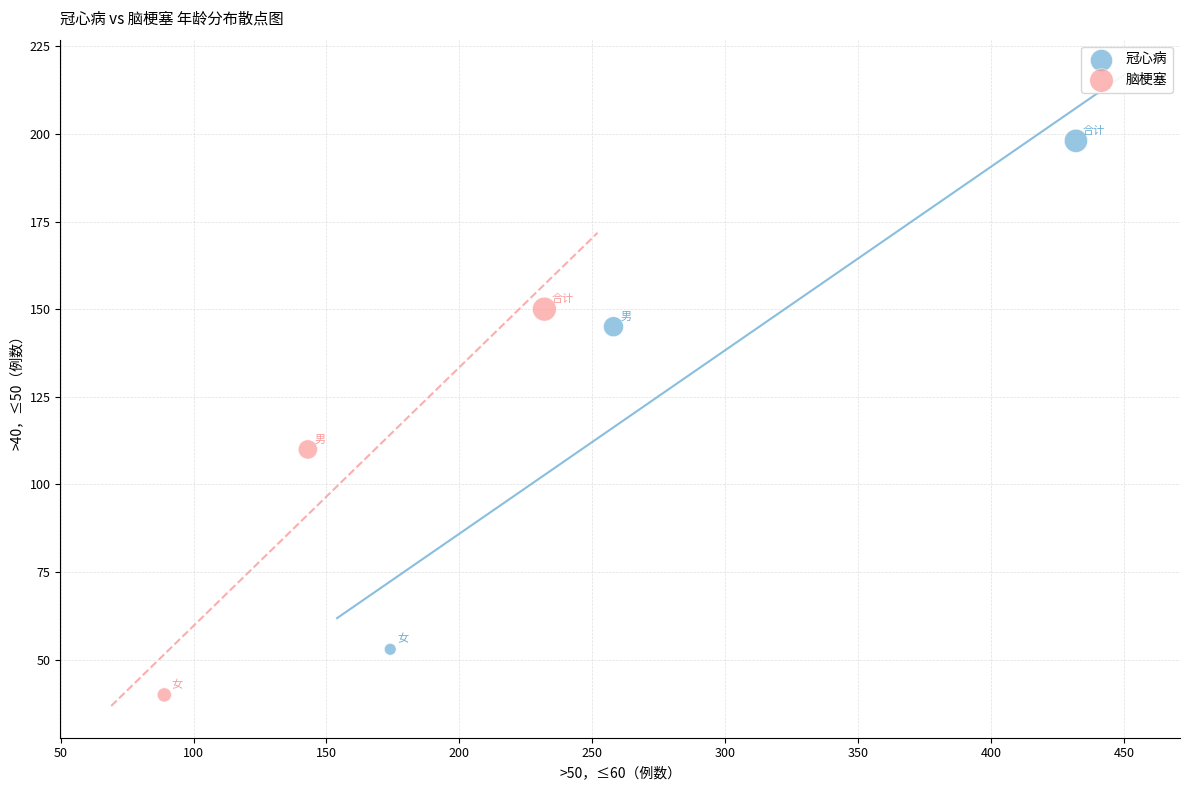

Which series has the largest Y range (max minus min)?

冠心病